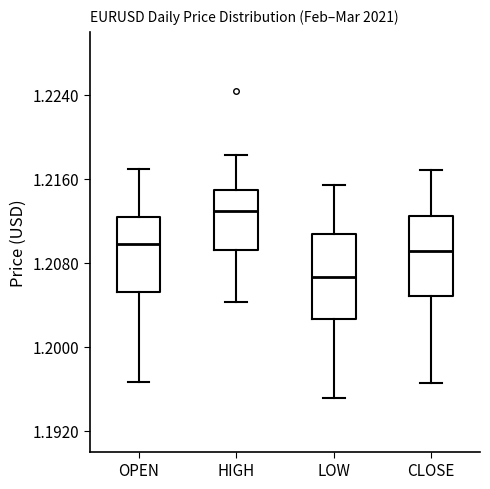

Reading left to right, read every box against the y-axis: the position of its median line, the range the box covers, and the ends of its whiskers. The values are not printed on the chart, so give them approximately, as read against the axis.

OPEN: median 1.210, box 1.205 to 1.212, whiskers 1.197 to 1.217
HIGH: median 1.213, box 1.209 to 1.215, whiskers 1.204 to 1.218
LOW: median 1.207, box 1.203 to 1.211, whiskers 1.195 to 1.215
CLOSE: median 1.209, box 1.205 to 1.212, whiskers 1.197 to 1.217